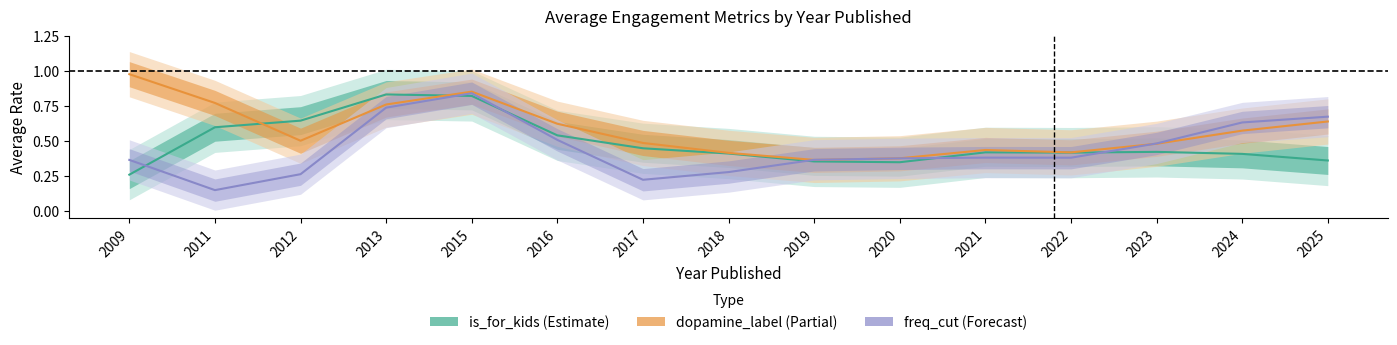

Reading left to right, transcribe all the data shown in this chart.

is_for_kids (Estimate): 2009=0.3	2011=0.6	2012=0.6	2013=0.8	2015=0.8	2016=0.5	2017=0.4	2018=0.4	2019=0.4	2020=0.3	2021=0.4	2022=0.4	2023=0.4	2024=0.4	2025=0.4
dopamine_label (Partial): 2009=1.0	2011=0.8	2012=0.5	2013=0.8	2015=0.9	2016=0.6	2017=0.5	2018=0.4	2019=0.4	2020=0.4	2021=0.4	2022=0.4	2023=0.5	2024=0.6	2025=0.6
freq_cut (Forecast): 2009=0.4	2011=0.1	2012=0.3	2013=0.7	2015=0.8	2016=0.5	2017=0.2	2018=0.3	2019=0.4	2020=0.4	2021=0.4	2022=0.4	2023=0.5	2024=0.6	2025=0.7